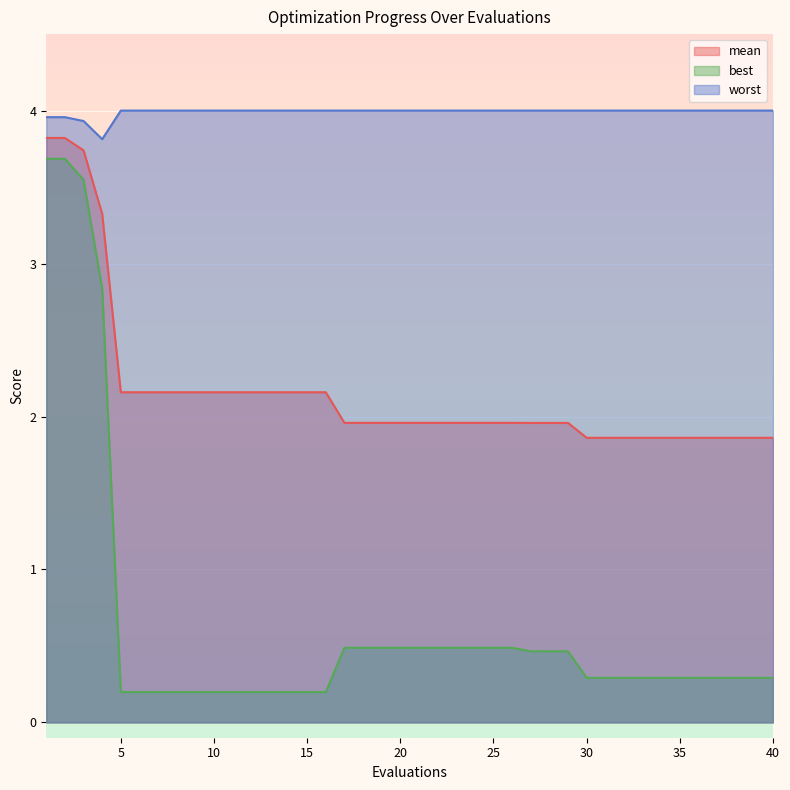

What is the greatest value displayed?

4.0